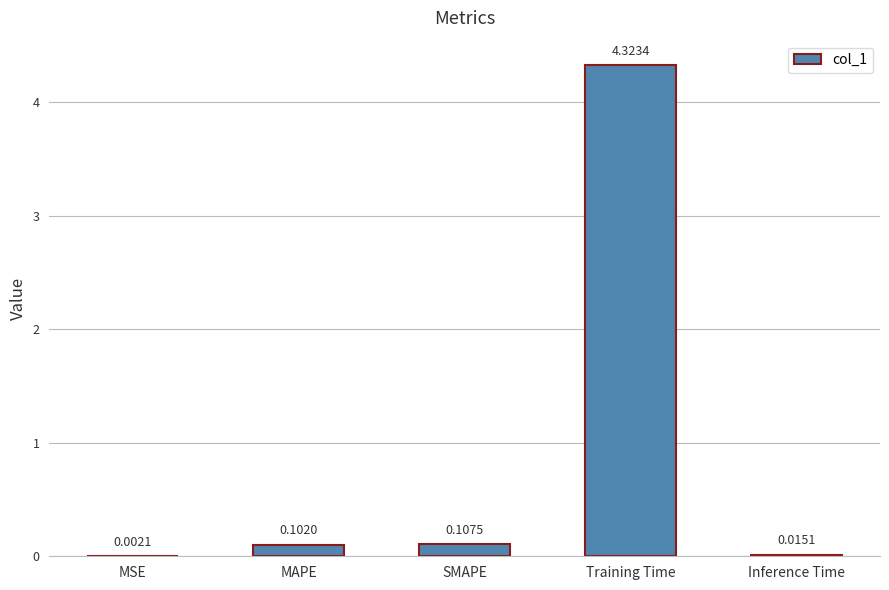

What is the sum of all values?

4.6